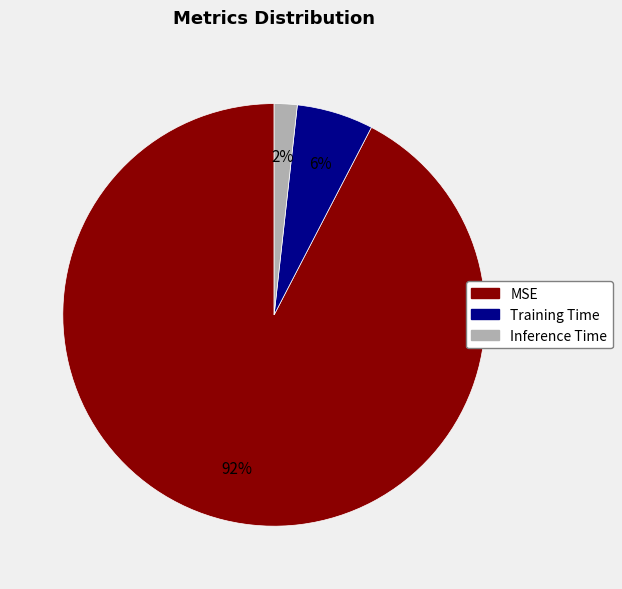

Combined, do MSE and Training Time account for over 50%?

Yes